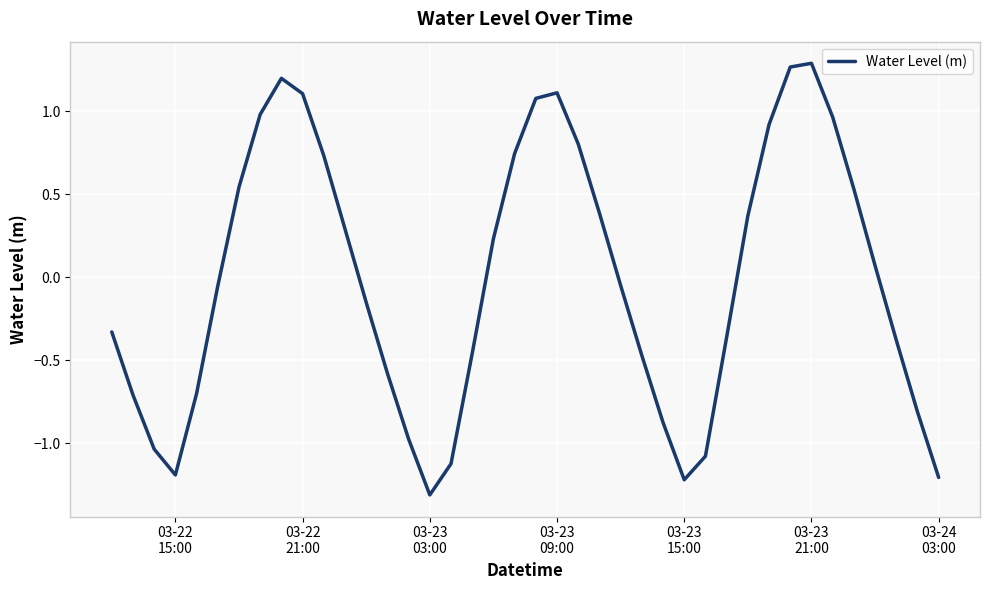

How many series are shown in this chart?

1